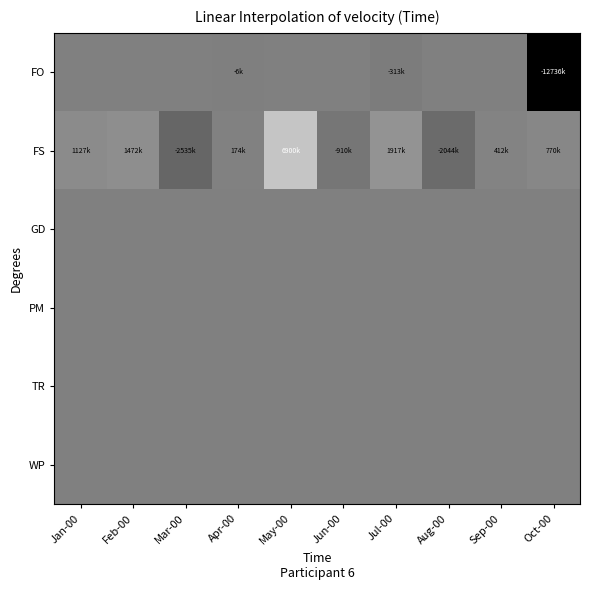

Which label corresponds to the smallest value in the chart?

Oct-00